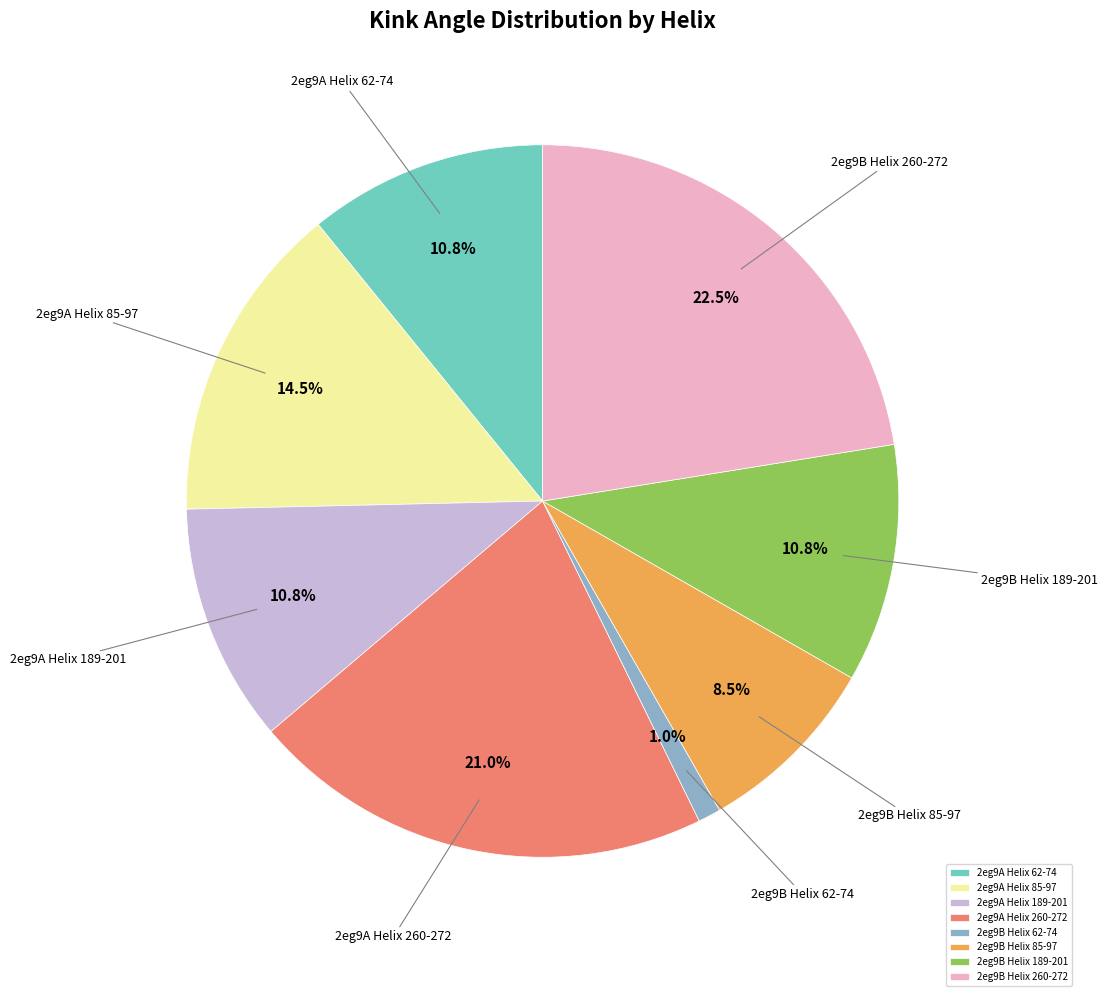

Is there any slice that represents more than half of the pie?

No